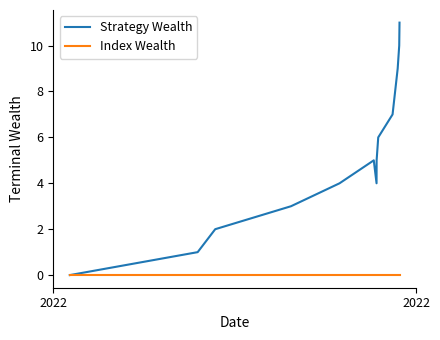

Which series has the largest total across all categories?

Strategy Wealth